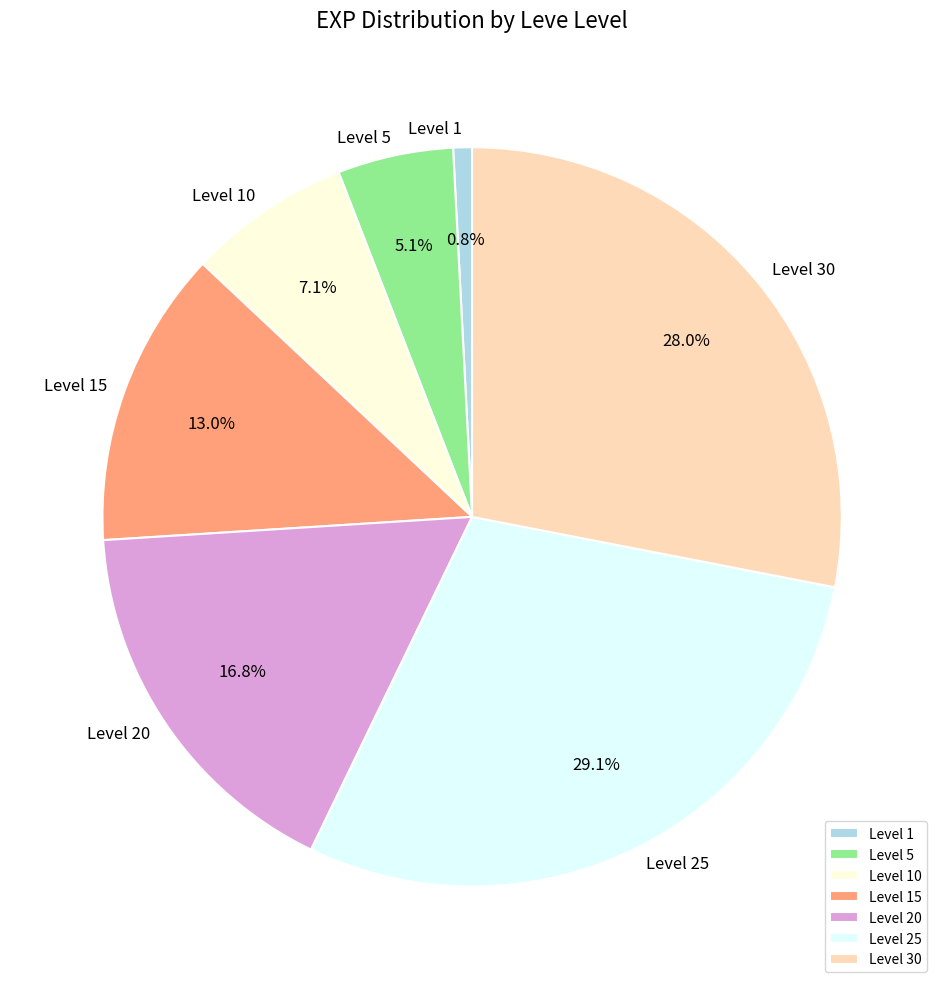

What is the smallest slice in the pie chart?

Level 1